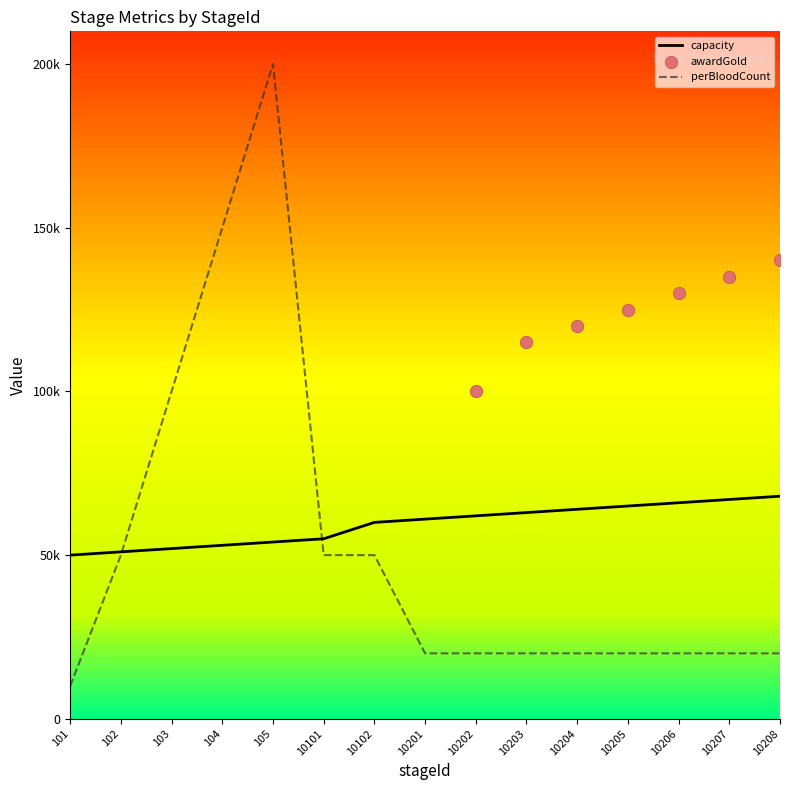

Which series has the largest total across all categories?

capacity